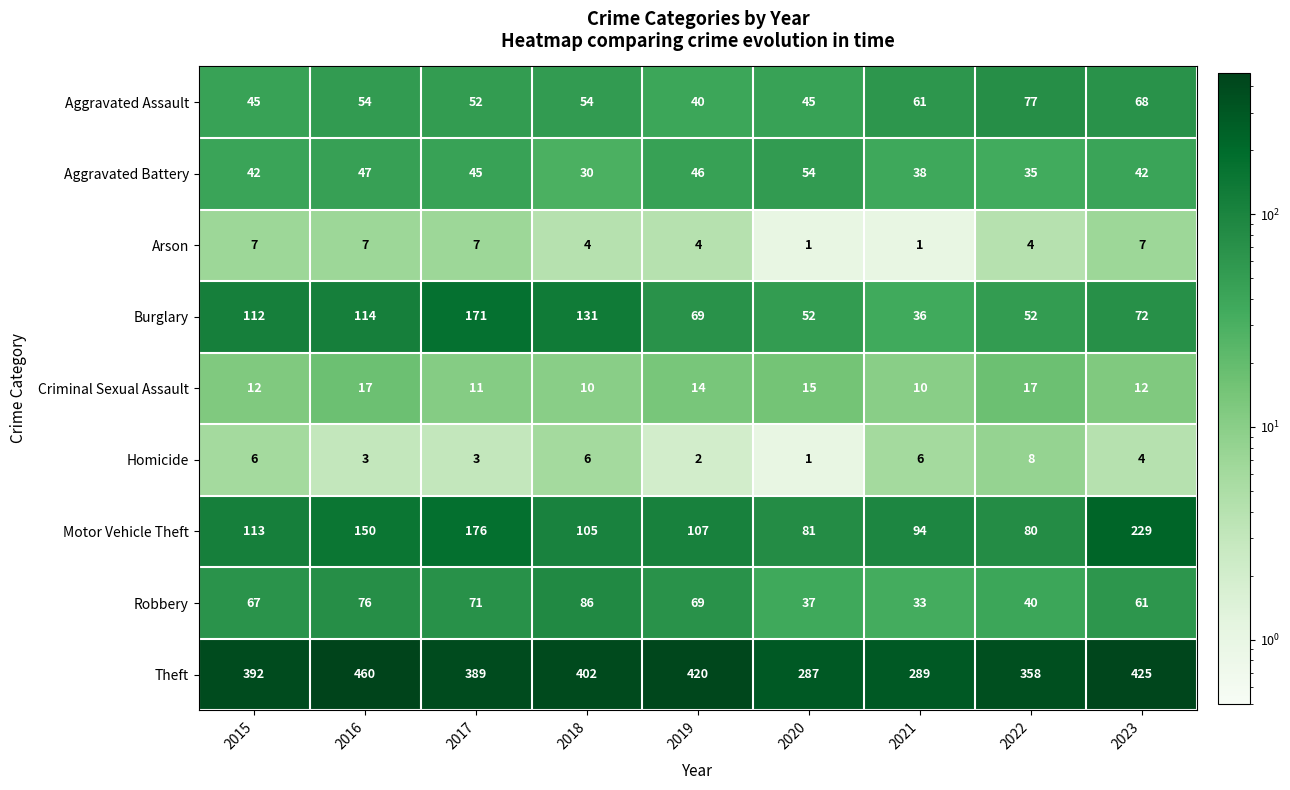

Count the number of data series in this chart.

9